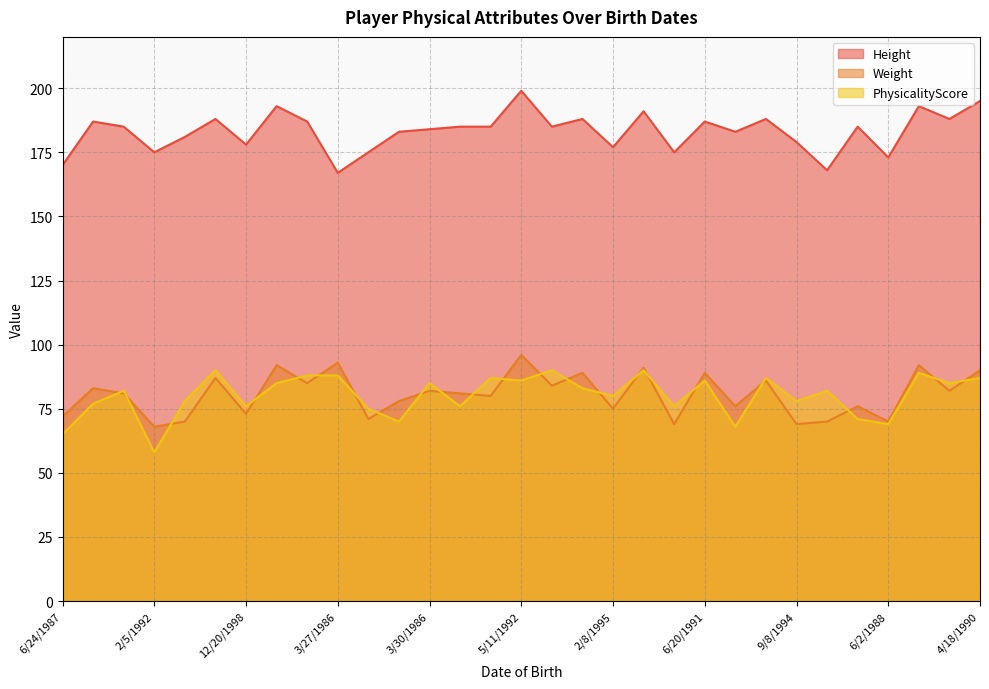

Which label corresponds to the smallest value in the chart?

2/5/1992